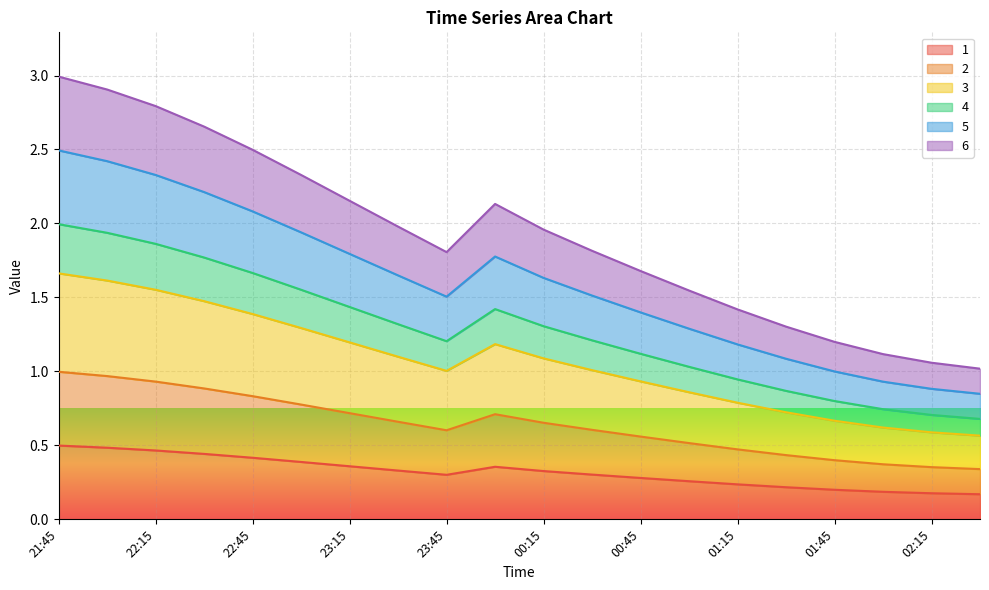

What is the sum of all 5 values?

32.0